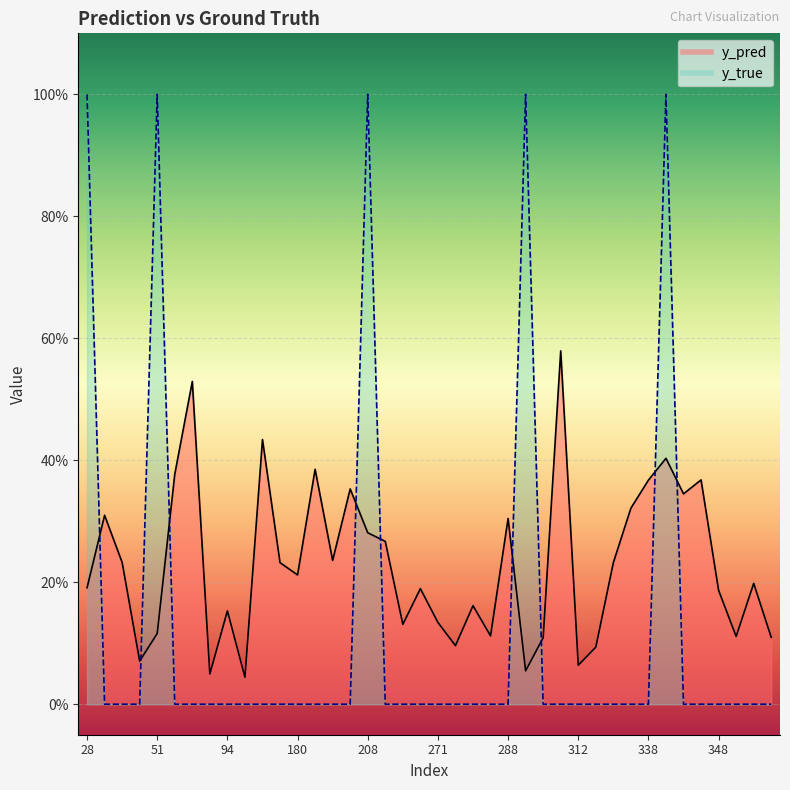

True or false: y_true has a value of 0.0 at 312.

True